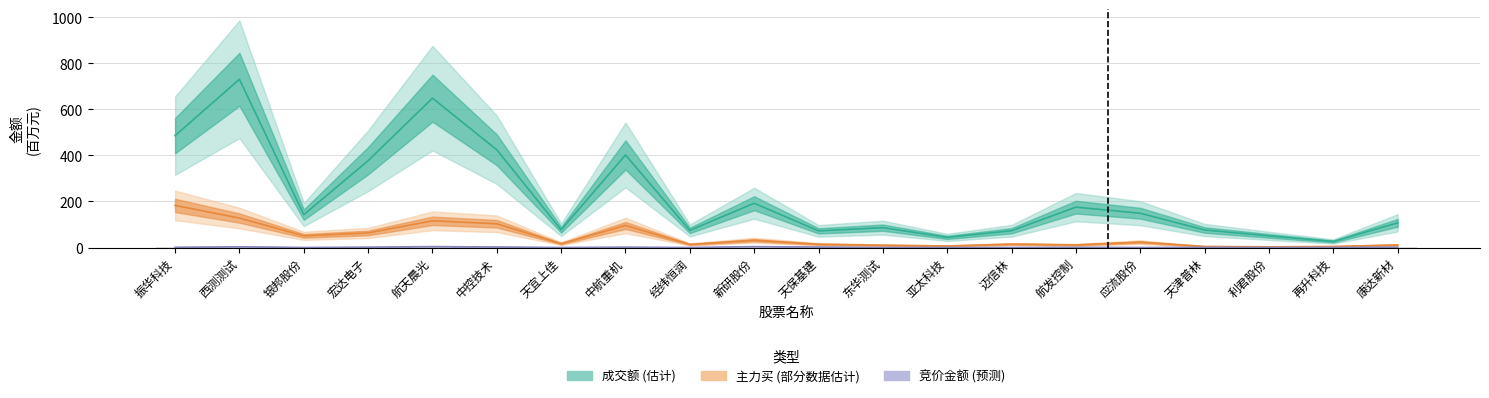

What is the sum of the 成交额 values at 利君股份 and 迈信林?

123.5